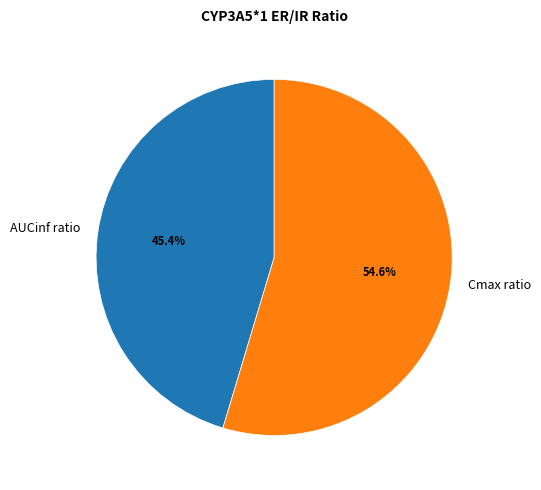

What is the largest slice in the pie chart?

Cmax ratio